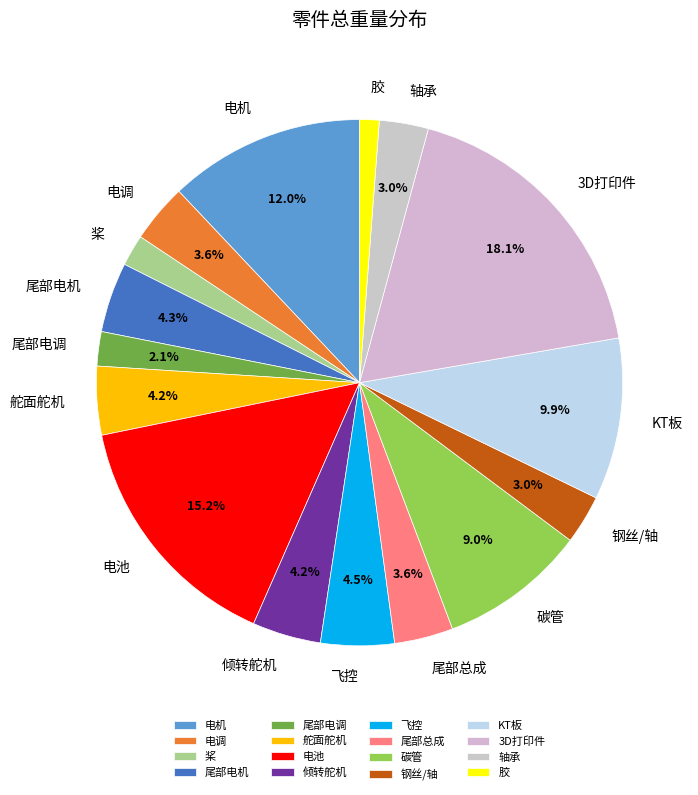

To the nearest percent, what is the combined percentage of 倾转舵机 and KT板?

14%